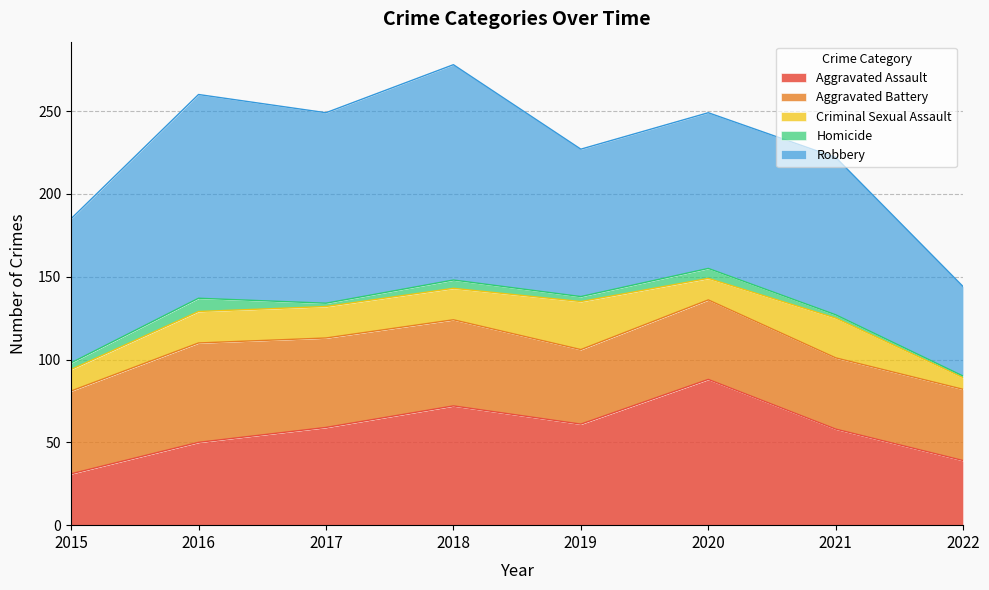

Where does the Robbery series first go above 95?

2016